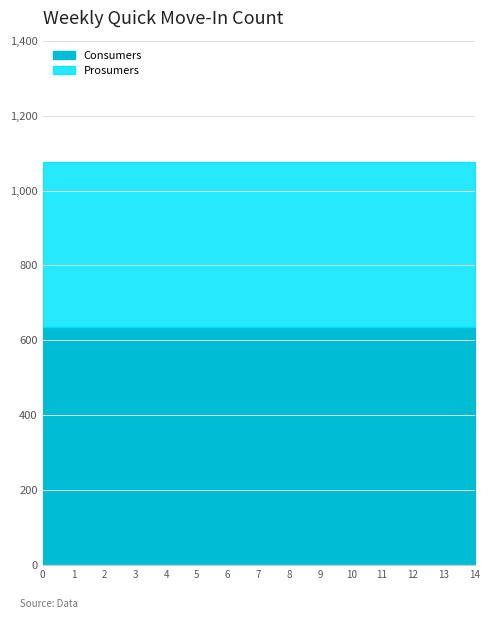

What is the difference between the highest and lowest values at 8?

195